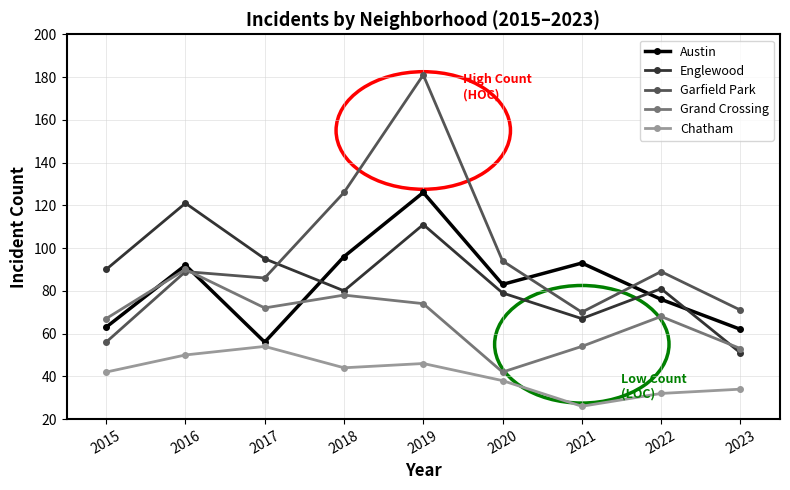

What is the value of the Grand Crossing point at the 5th from the left?

74